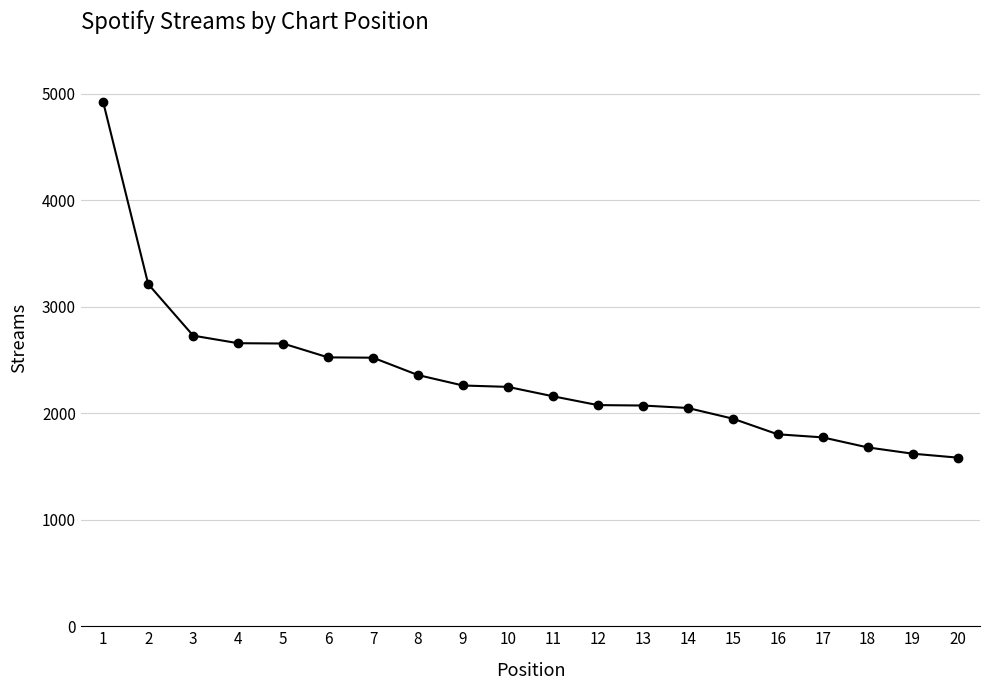

What is the ratio of the value at 15 to the value at 11?

0.9